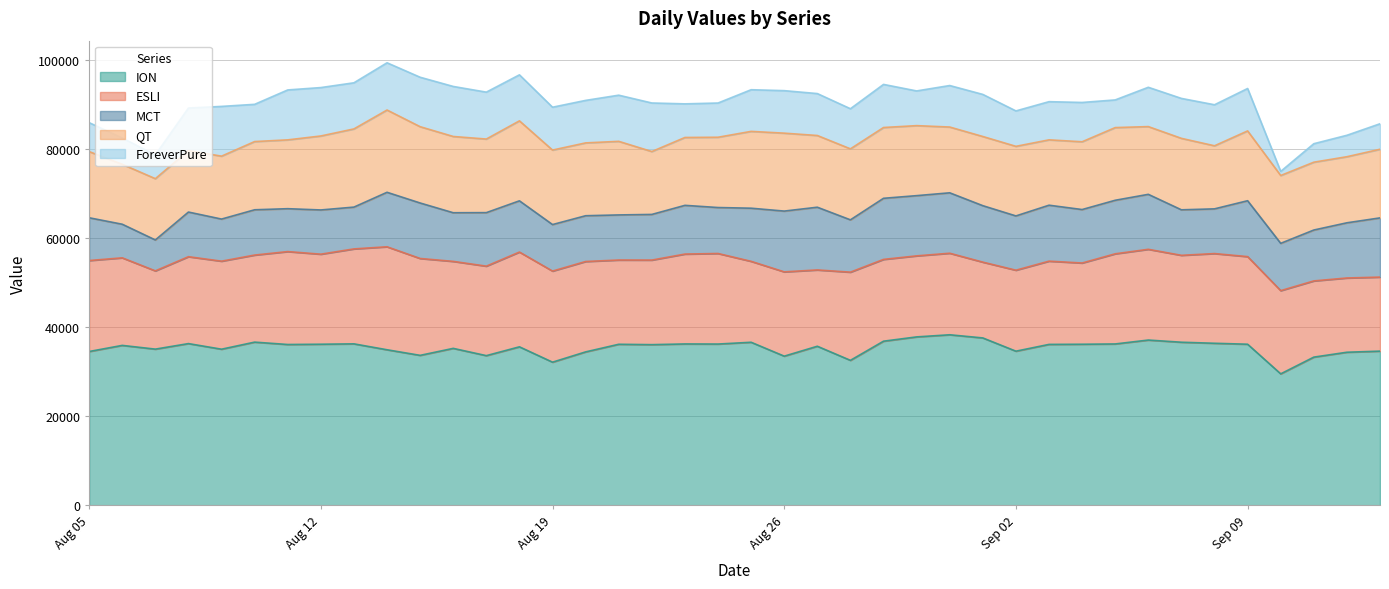

Reading left to right, transcribe all the data shown in this chart.

ION: 2024-08-05=34495	2024-08-06=35867	2024-08-07=35029	2024-08-08=36271	2024-08-09=35013	2024-08-10=36601	2024-08-11=36068	2024-08-12=36131	2024-08-13=36213	2024-08-14=34886	2024-08-15=33631	2024-08-16=35199	2024-08-17=33567	2024-08-18=35547	2024-08-19=32101	2024-08-20=34409	2024-08-21=36118	2024-08-22=36034	2024-08-23=36193	2024-08-24=36170	2024-08-25=36570	2024-08-26=33451	2024-08-27=35676	2024-08-28=32510	2024-08-29=36811	2024-08-30=37773	2024-08-31=38250	2024-09-01=37542	2024-09-02=34569	2024-09-03=36089	2024-09-04=36126	2024-09-05=36191	2024-09-06=37066	2024-09-07=36578	2024-09-08=36344	2024-09-09=36130	2024-09-10=29479	2024-09-11=33234	2024-09-12=34331	2024-09-13=34578
ESLI: 2024-08-05=20419	2024-08-06=19655	2024-08-07=17566	2024-08-08=19505	2024-08-09=19759	2024-08-10=19542	2024-08-11=20856	2024-08-12=20210	2024-08-13=21313	2024-08-14=23117	2024-08-15=21746	2024-08-16=19524	2024-08-17=20086	2024-08-18=21272	2024-08-19=20446	2024-08-20=20289	2024-08-21=18911	2024-08-22=18983	2024-08-23=20174	2024-08-24=20327	2024-08-25=18164	2024-08-26=18922	2024-08-27=17129	2024-08-28=19797	2024-08-29=18360	2024-08-30=18189	2024-08-31=18305	2024-09-01=17014	2024-09-02=18177	2024-09-03=18687	2024-09-04=18234	2024-09-05=20235	2024-09-06=20369	2024-09-07=19507	2024-09-08=20136	2024-09-09=19665	2024-09-10=18678	2024-09-11=17106	2024-09-12=16667	2024-09-13=16619
MCT: 2024-08-05=9602	2024-08-06=7542	2024-08-07=6940	2024-08-08=10021	2024-08-09=9450	2024-08-10=10166	2024-08-11=9628	2024-08-12=9928	2024-08-13=9383	2024-08-14=12230	2024-08-15=12453	2024-08-16=10920	2024-08-17=12014	2024-08-18=11500	2024-08-19=10442	2024-08-20=10274	2024-08-21=10124	2024-08-22=10248	2024-08-23=10936	2024-08-24=10315	2024-08-25=11928	2024-08-26=13642	2024-08-27=14079	2024-08-28=11742	2024-08-29=13714	2024-08-30=13519	2024-08-31=13562	2024-09-01=12672	2024-09-02=12182	2024-09-03=12559	2024-09-04=12001	2024-09-05=12017	2024-09-06=12340	2024-09-07=10215	2024-09-08=10035	2024-09-09=12545	2024-09-10=10618	2024-09-11=11423	2024-09-12=12388	2024-09-13=13290
QT: 2024-08-05=14853	2024-08-06=13455	2024-08-07=13755	2024-08-08=13787	2024-08-09=14123	2024-08-10=15312	2024-08-11=15448	2024-08-12=16605	2024-08-13=17550	2024-08-14=18468	2024-08-15=17127	2024-08-16=17119	2024-08-17=16517	2024-08-18=17950	2024-08-19=16721	2024-08-20=16350	2024-08-21=16518	2024-08-22=14114	2024-08-23=15234	2024-08-24=15780	2024-08-25=17245	2024-08-26=17491	2024-08-27=16098	2024-08-28=15935	2024-08-29=15890	2024-08-30=15714	2024-08-31=14765	2024-09-01=15529	2024-09-02=15621	2024-09-03=14670	2024-09-04=15213	2024-09-05=16314	2024-09-06=15205	2024-09-07=16041	2024-09-08=14157	2024-09-09=15672	2024-09-10=15228	2024-09-11=15226	2024-09-12=14833	2024-09-13=15407
ForeverPure: 2024-08-05=6499	2024-08-06=5892	2024-08-07=5322	2024-08-08=9558	2024-08-09=11168	2024-08-10=8358	2024-08-11=11209	2024-08-12=10866	2024-08-13=10353	2024-08-14=10603	2024-08-15=11100	2024-08-16=11230	2024-08-17=10530	2024-08-18=10330	2024-08-19=9620	2024-08-20=9540	2024-08-21=10360	2024-08-22=10900	2024-08-23=7548	2024-08-24=7680	2024-08-25=9350	2024-08-26=9543	2024-08-27=9411	2024-08-28=9006	2024-08-29=9676	2024-08-30=7791	2024-08-31=9316	2024-09-01=9446	2024-09-02=7950	2024-09-03=8570	2024-09-04=8825	2024-09-05=6210	2024-09-06=8824	2024-09-07=8966	2024-09-08=9210	2024-09-09=9520	2024-09-10=920	2024-09-11=4150	2024-09-12=4810	2024-09-13=5720